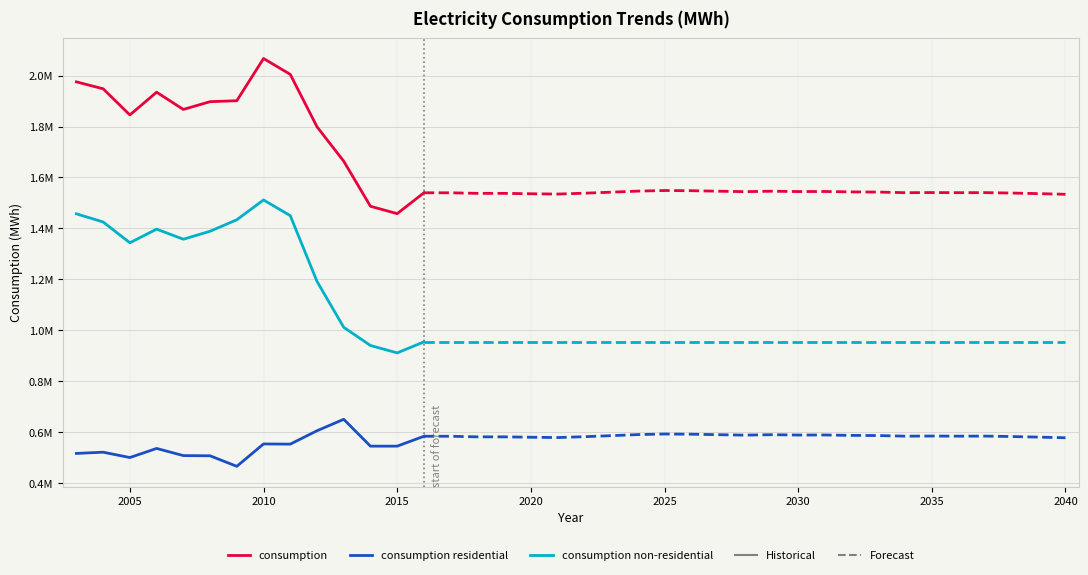

How many data points in consumption non-residential are above 1389169?

6